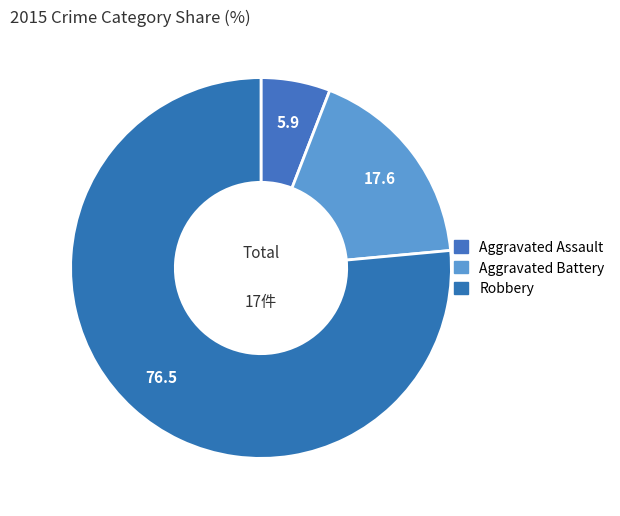

Which slice is the largest?

Robbery